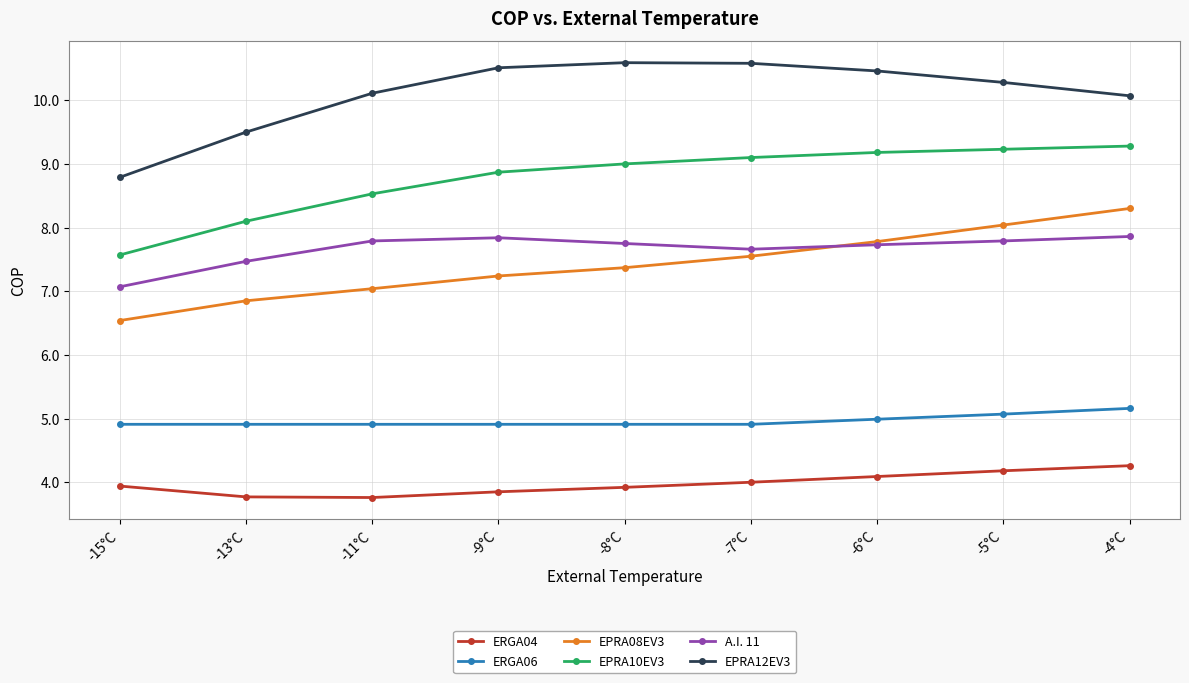

Count the number of data series in this chart.

6